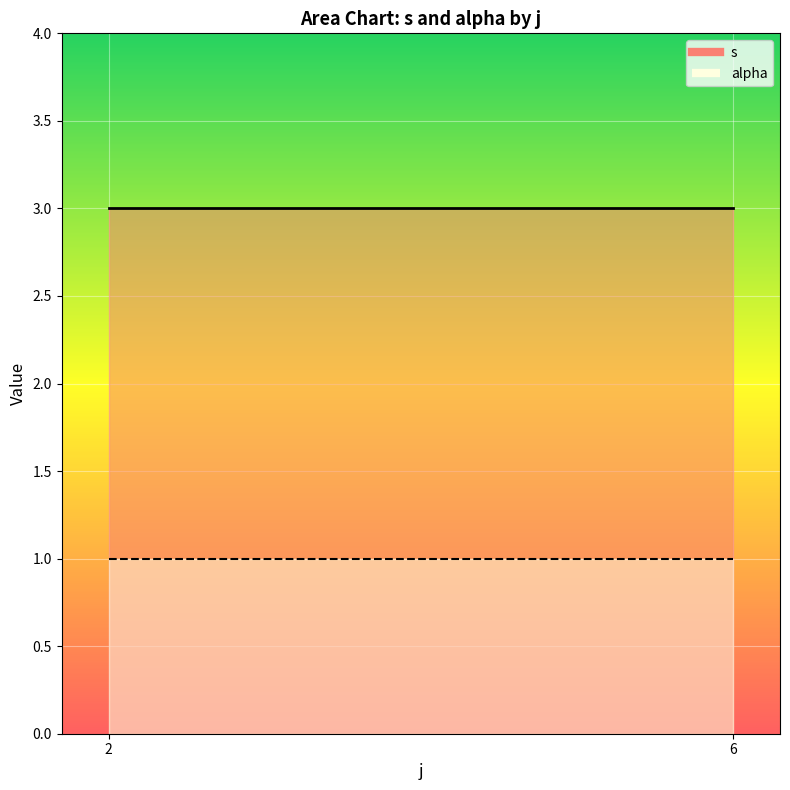

Rank the series at 2 from lowest to highest value.

s, alpha